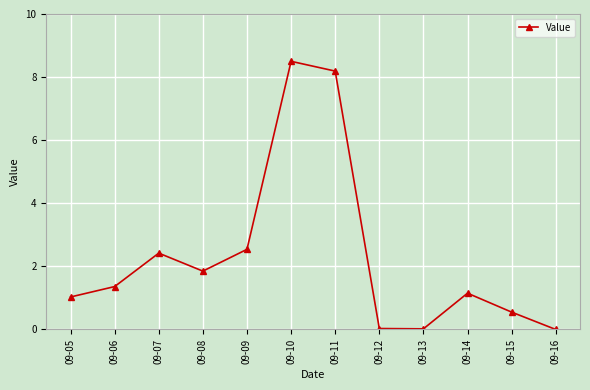

What is the greatest value displayed?

8.5